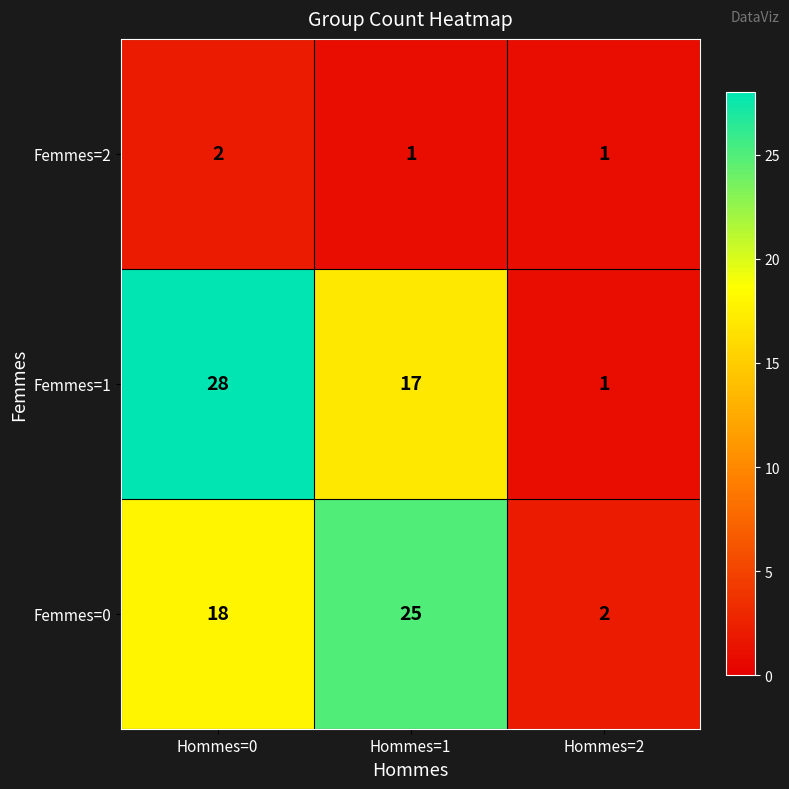

Which series has the largest range (max minus min)?

Femmes=1